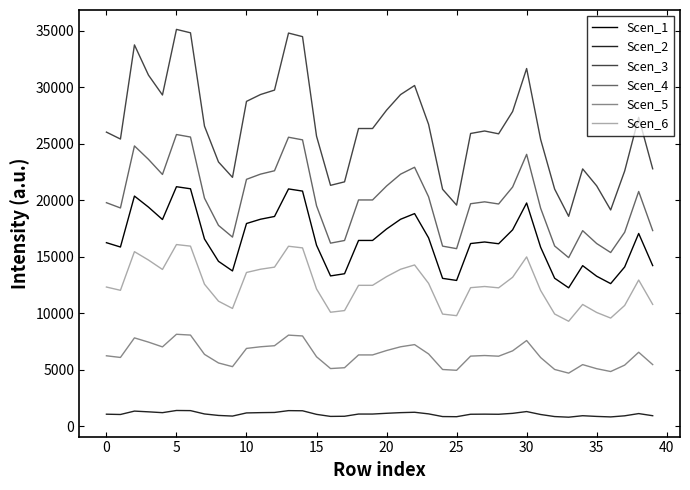

Which series has the largest total across all categories?

Scen_3